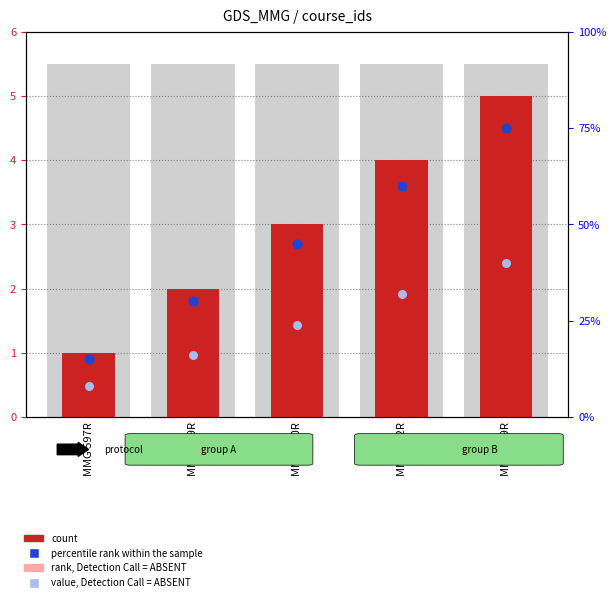

At how many categories does at least one series exceed 49?

2